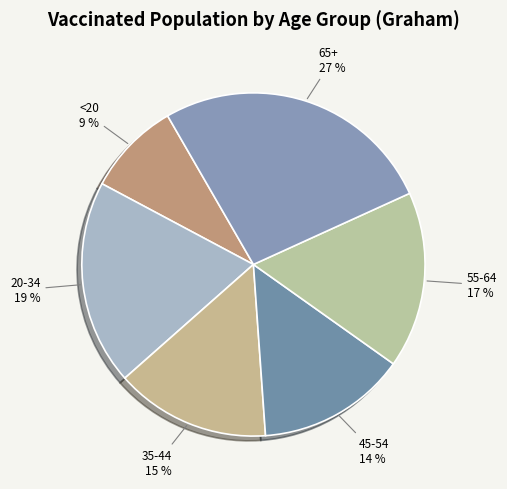

Count the number of slices in the pie.

6